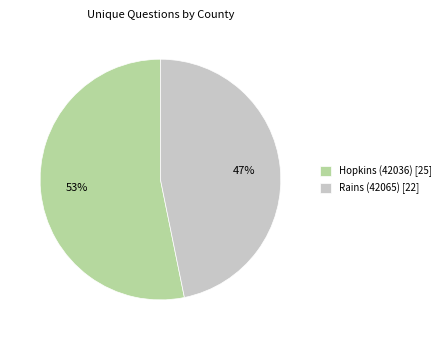

Combined, do Hopkins (42036) and Rains (42065) account for over 50%?

Yes